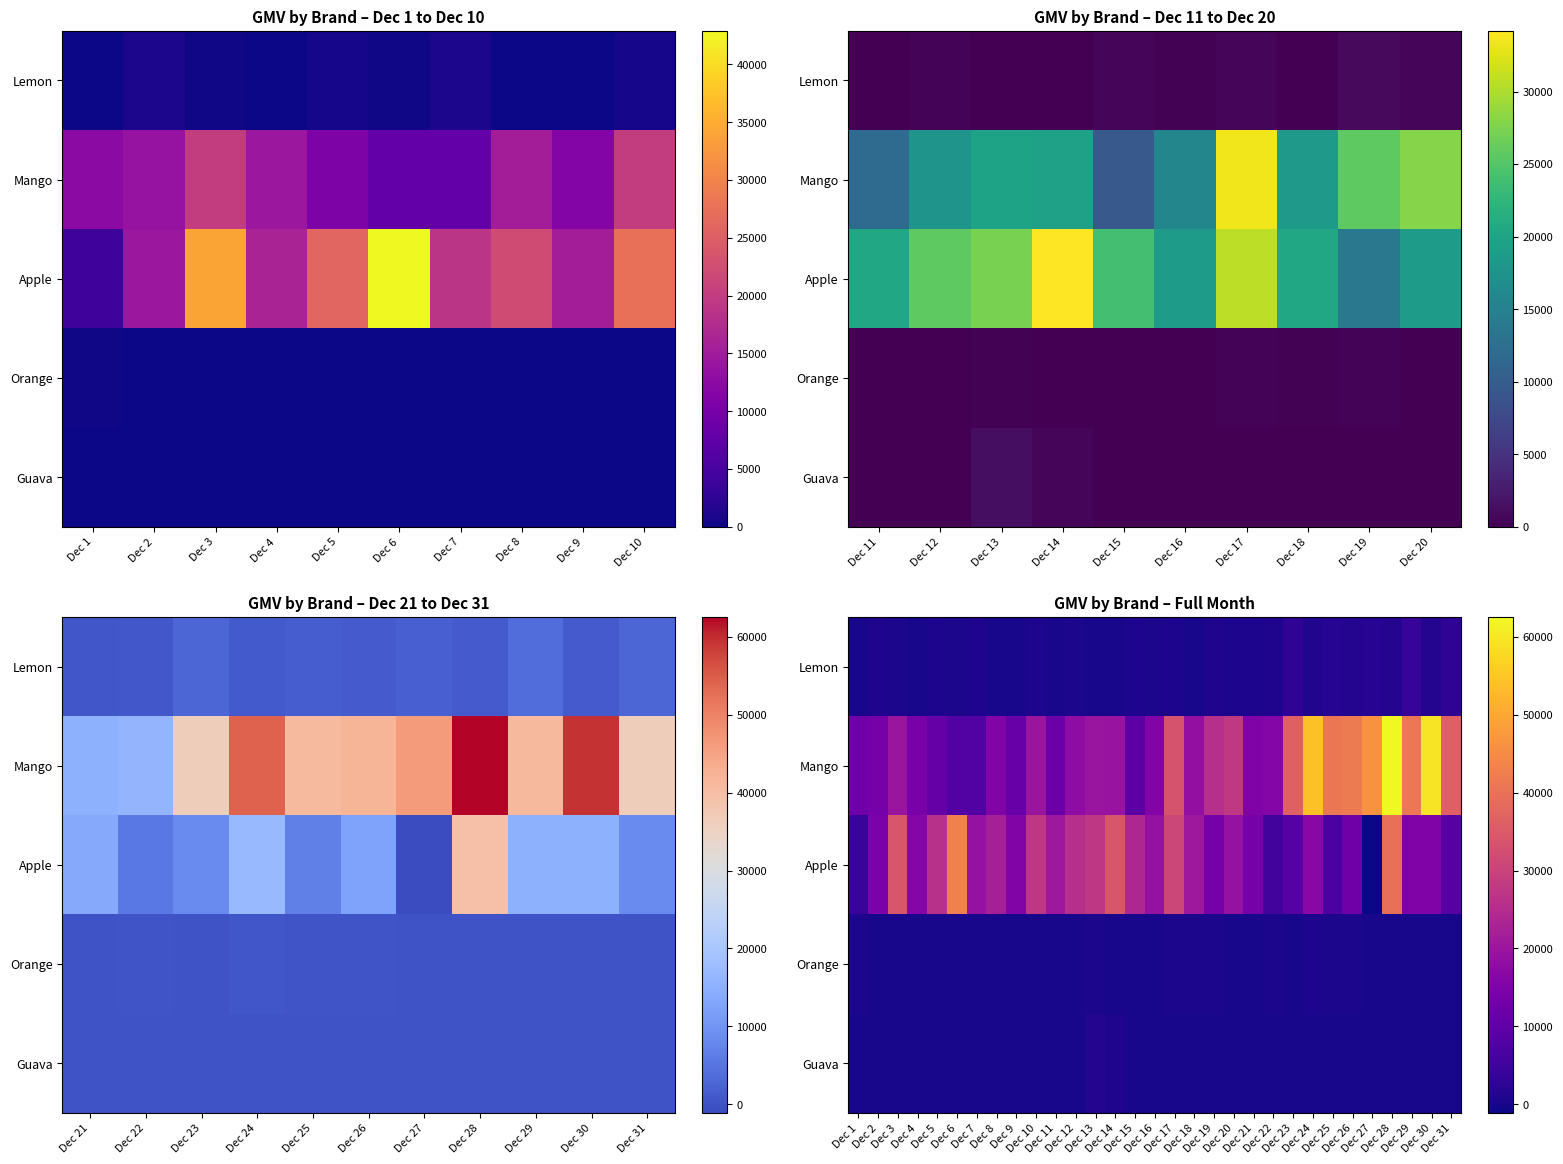

Which series changed the most between Dec 8 and Dec 11?

Mango